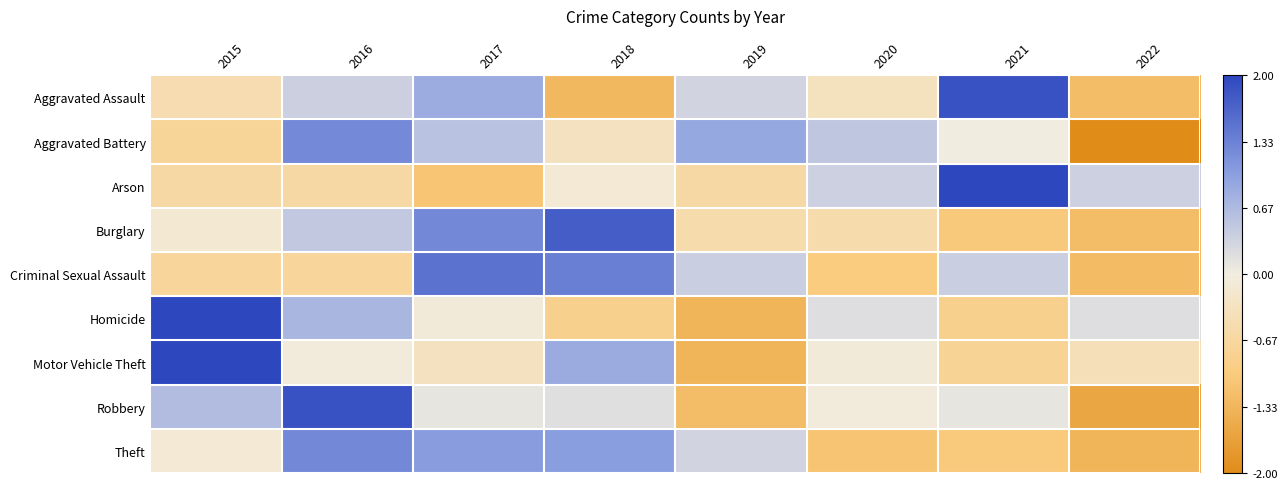

What is the maximum value shown in the chart?

2.3